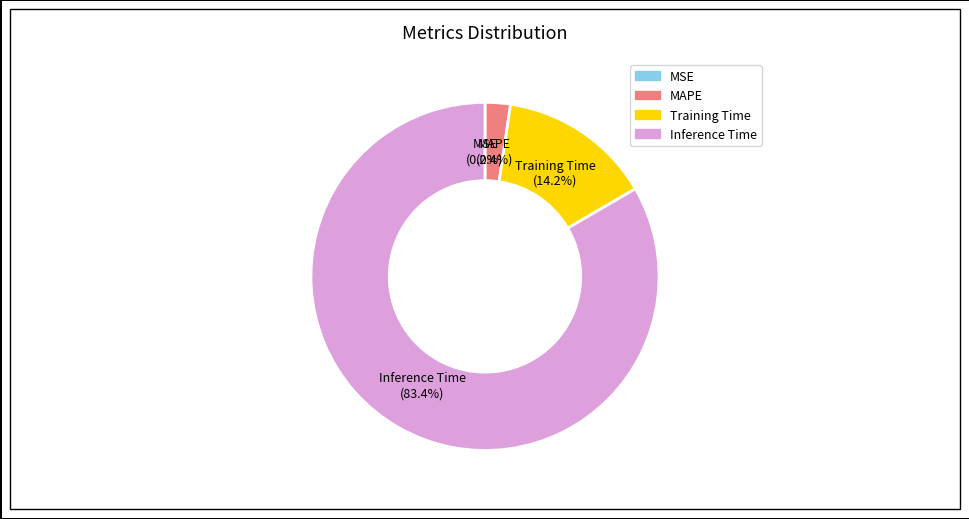

Is there any slice that represents more than half of the pie?

Yes